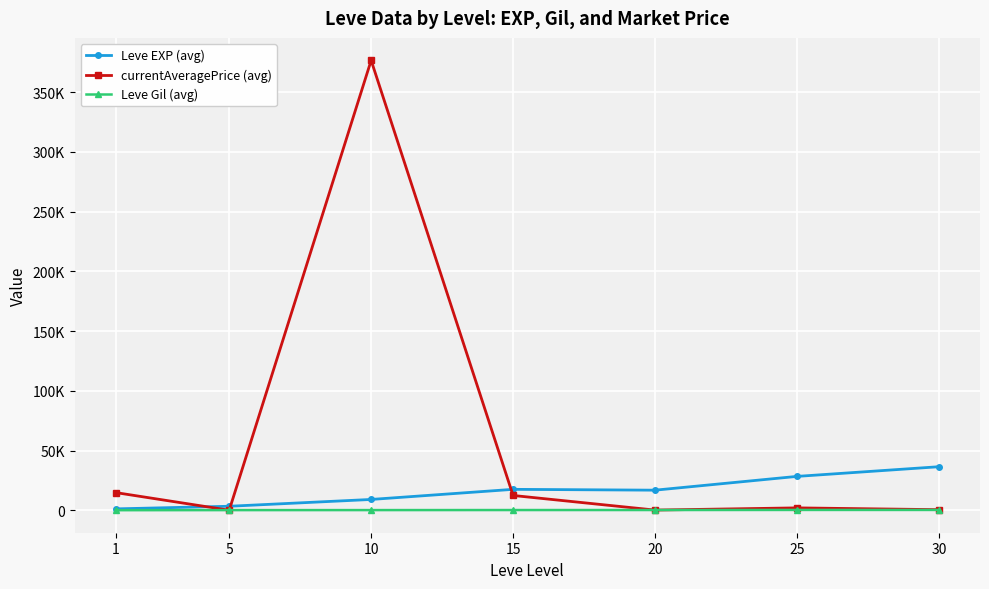

Where is Leve Gil (avg) nearest to the value 221?

10